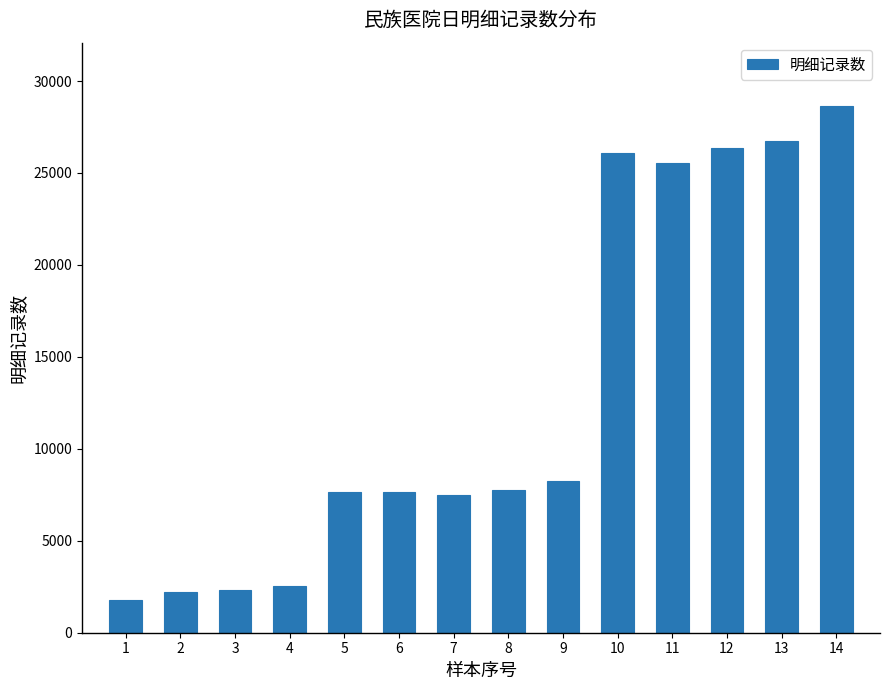

What is the value of the 7th bar from the left?

7507